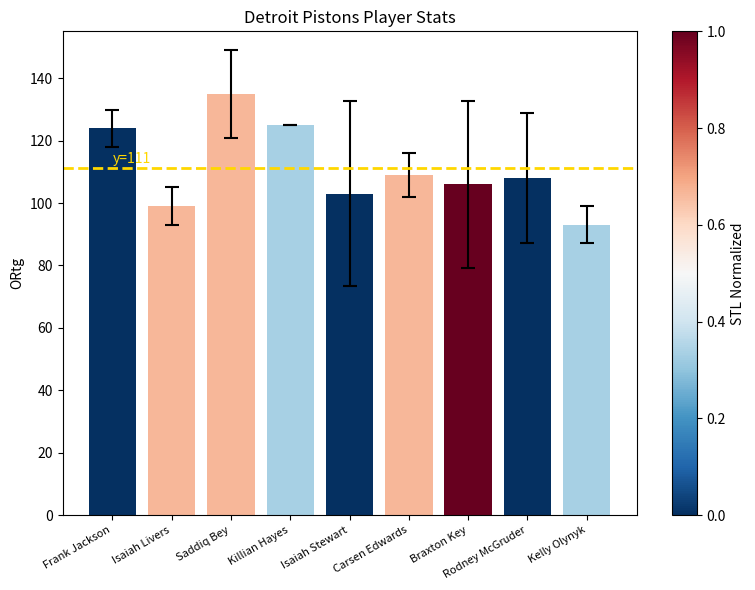

What is the average value?

111